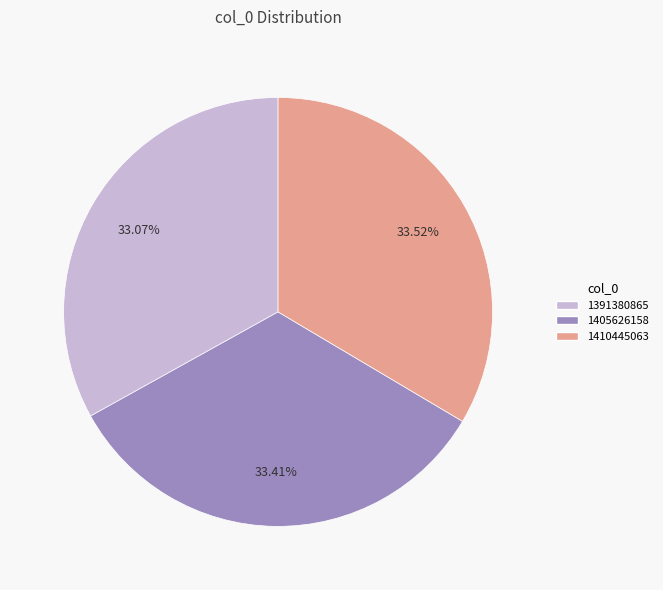

Approximately how many times larger is the value at 1410445063 compared to 1391380865?

1.0